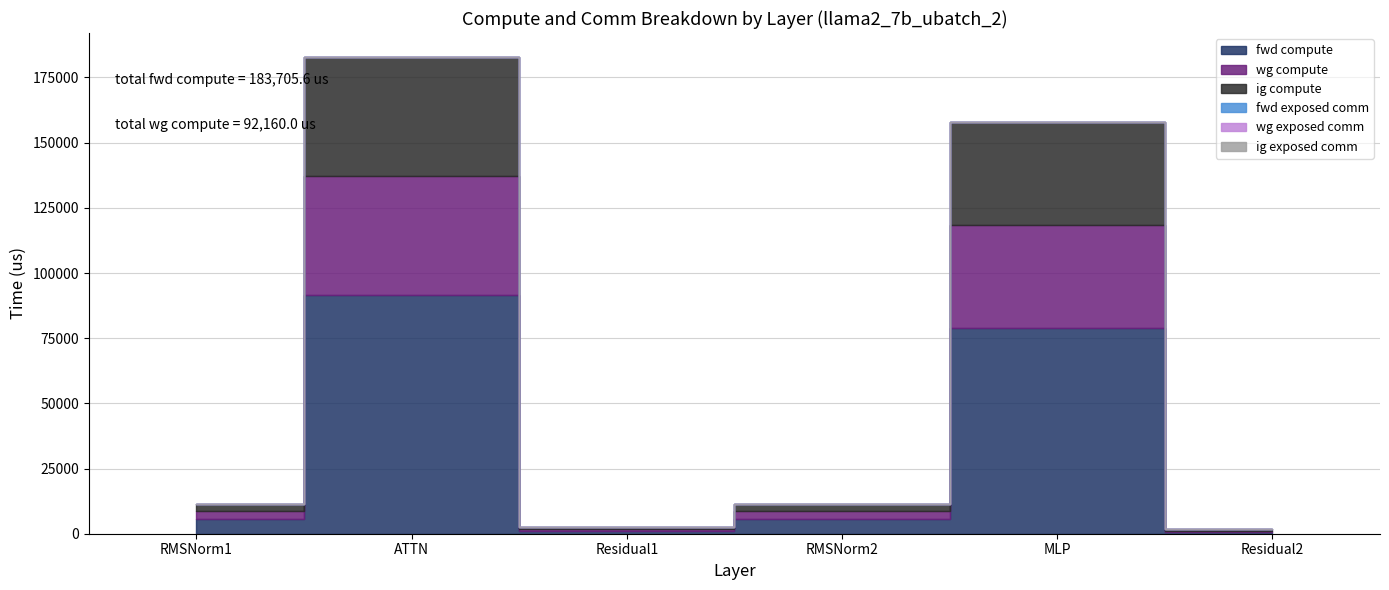

How many data points in wg compute are above 2842?

4